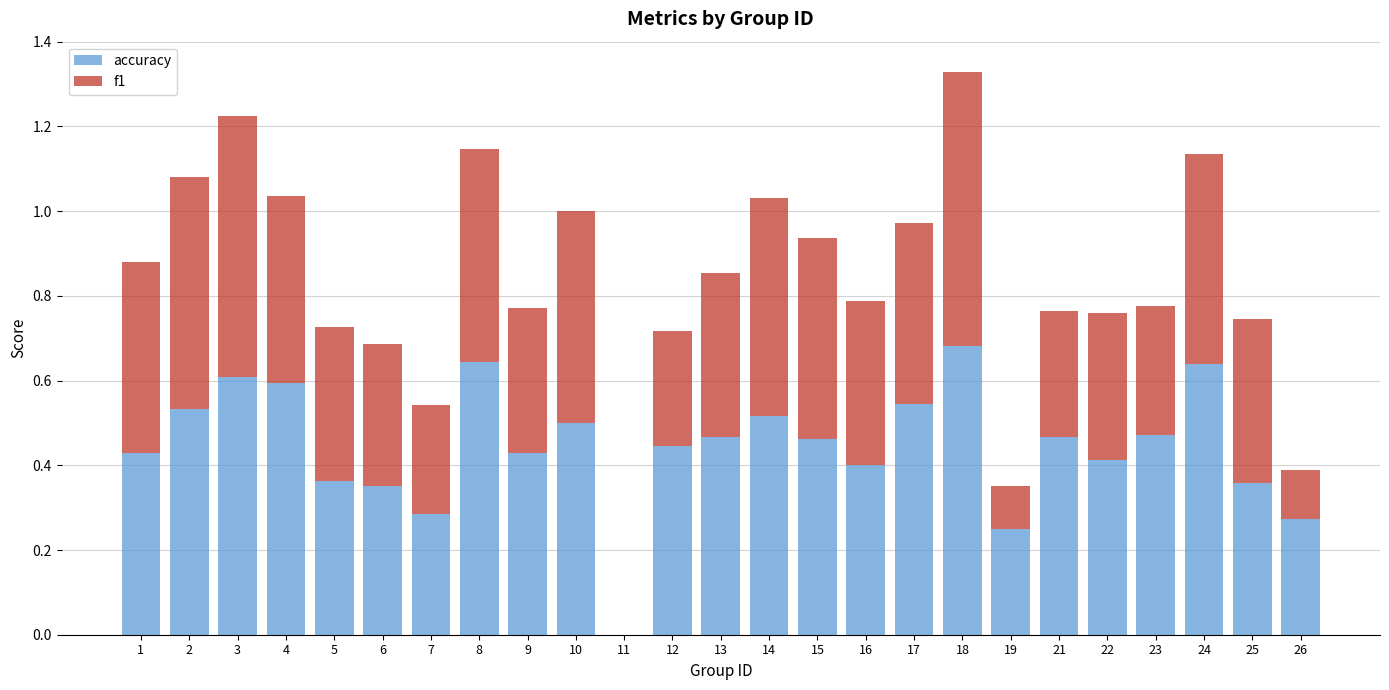

How many distinct data groups are displayed?

2